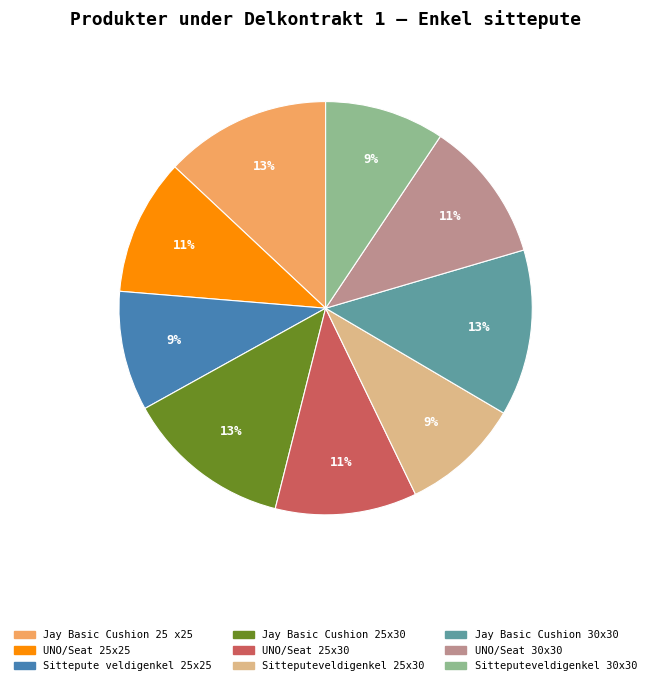

To the nearest percent, what portion does UNO/Seat 30x30 represent?

11%